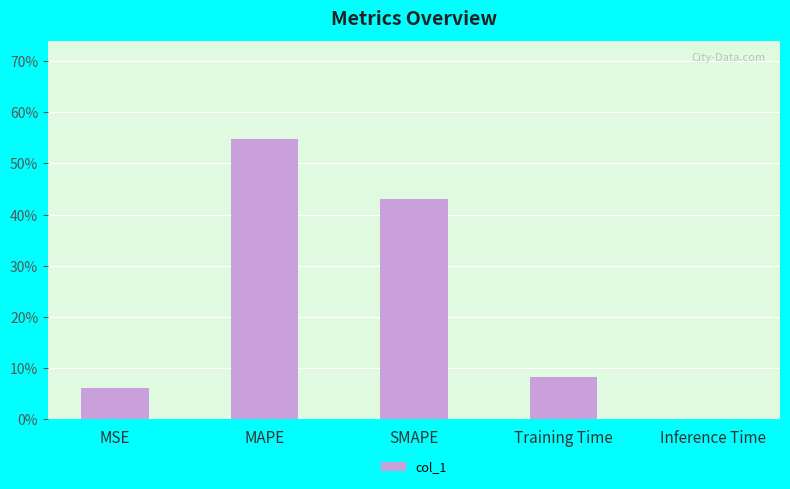

What is the sum of the values at Training Time and MSE?

0.1